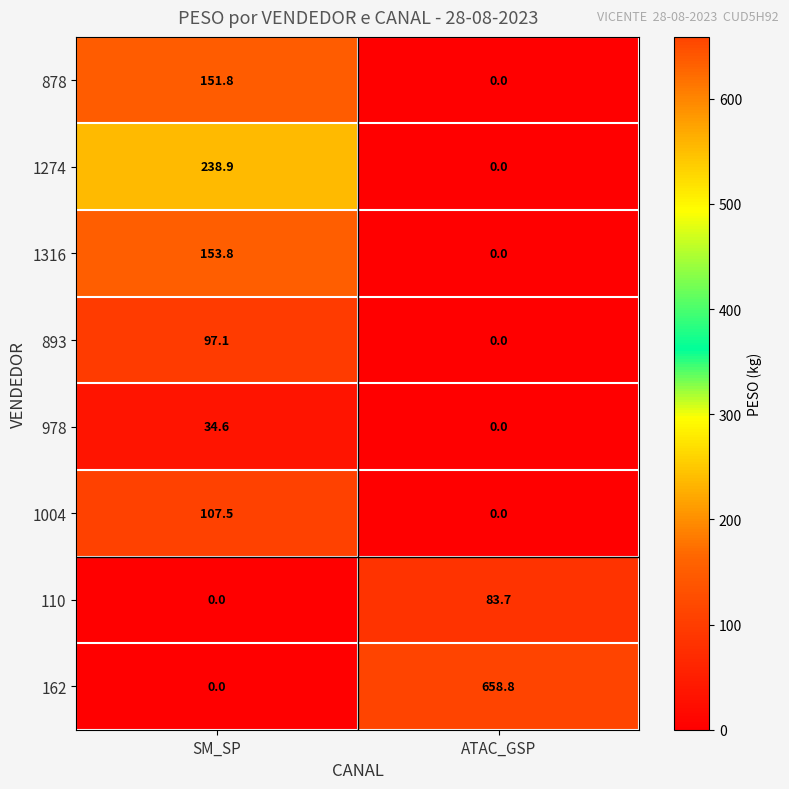

Reading left to right, list all the values displayed in this chart.

878: SM_SP=151.8	ATAC_GSP=0.0
1274: SM_SP=238.9	ATAC_GSP=0.0
1316: SM_SP=153.8	ATAC_GSP=0.0
893: SM_SP=97.1	ATAC_GSP=0.0
978: SM_SP=34.6	ATAC_GSP=0.0
1004: SM_SP=107.5	ATAC_GSP=0.0
110: SM_SP=0.0	ATAC_GSP=83.7
162: SM_SP=0.0	ATAC_GSP=658.8